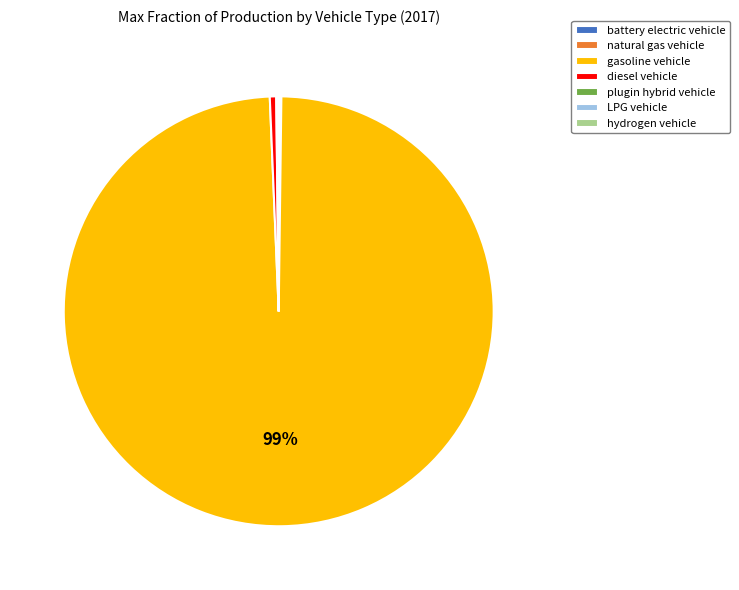

Is there any slice that represents more than half of the pie?

Yes